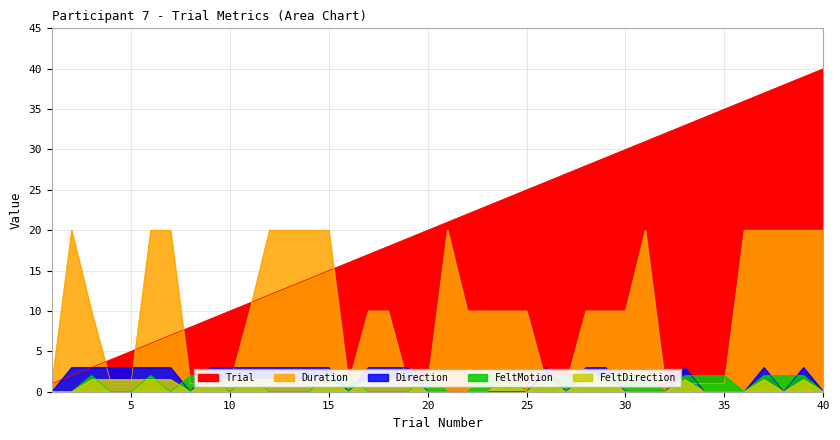

List the series in order of their peak value, lowest first.

FeltDirection, FeltMotion, Direction, Duration, Trial